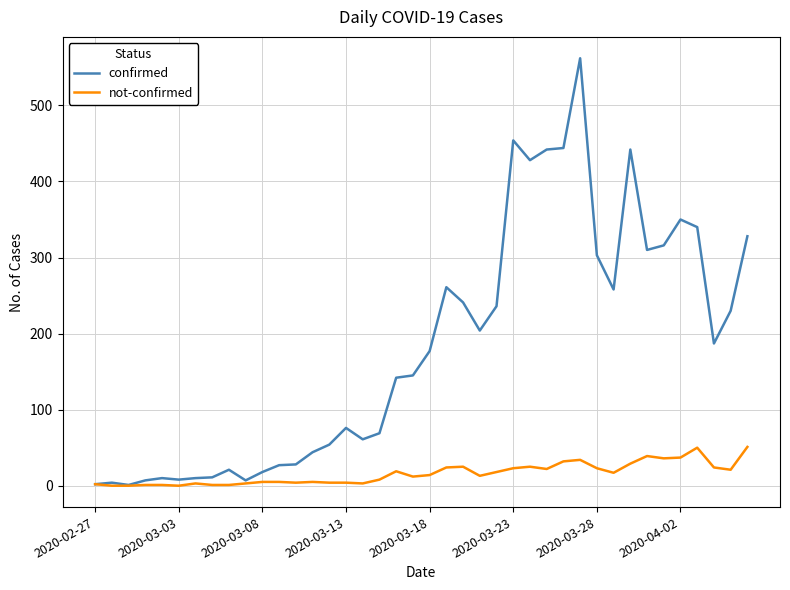

List the series in order of their overall mean, lowest first.

not-confirmed, confirmed